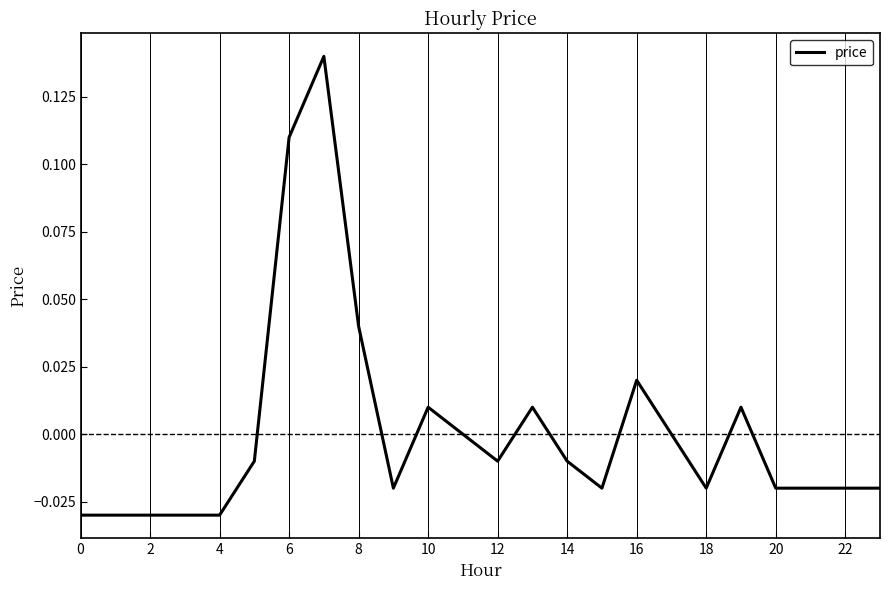

How many lines are shown in the chart?

1